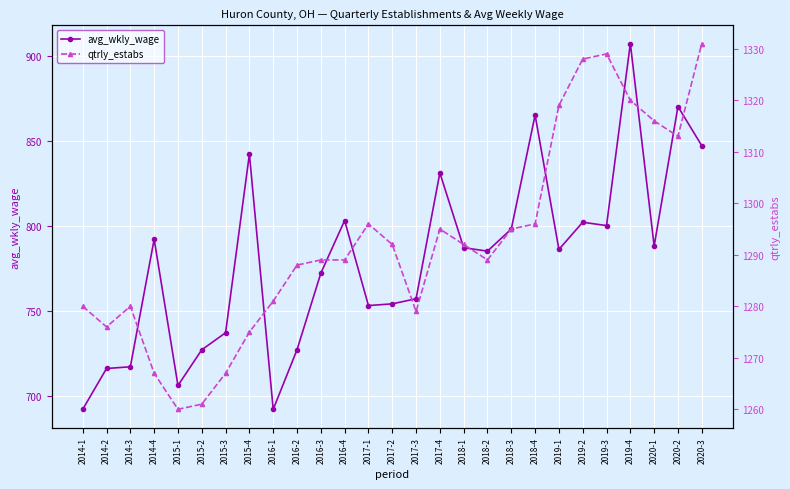

How many lines are shown in the chart?

2